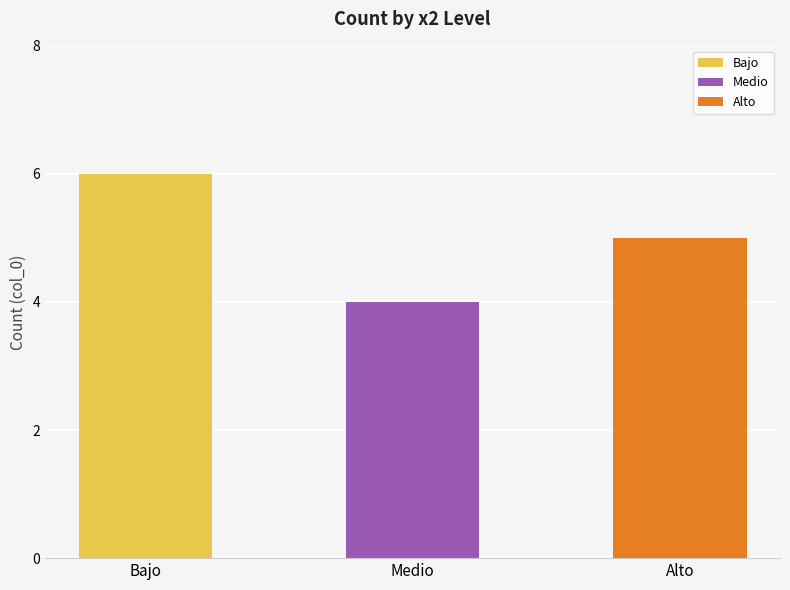

At which label is the value closest to 5?

Alto